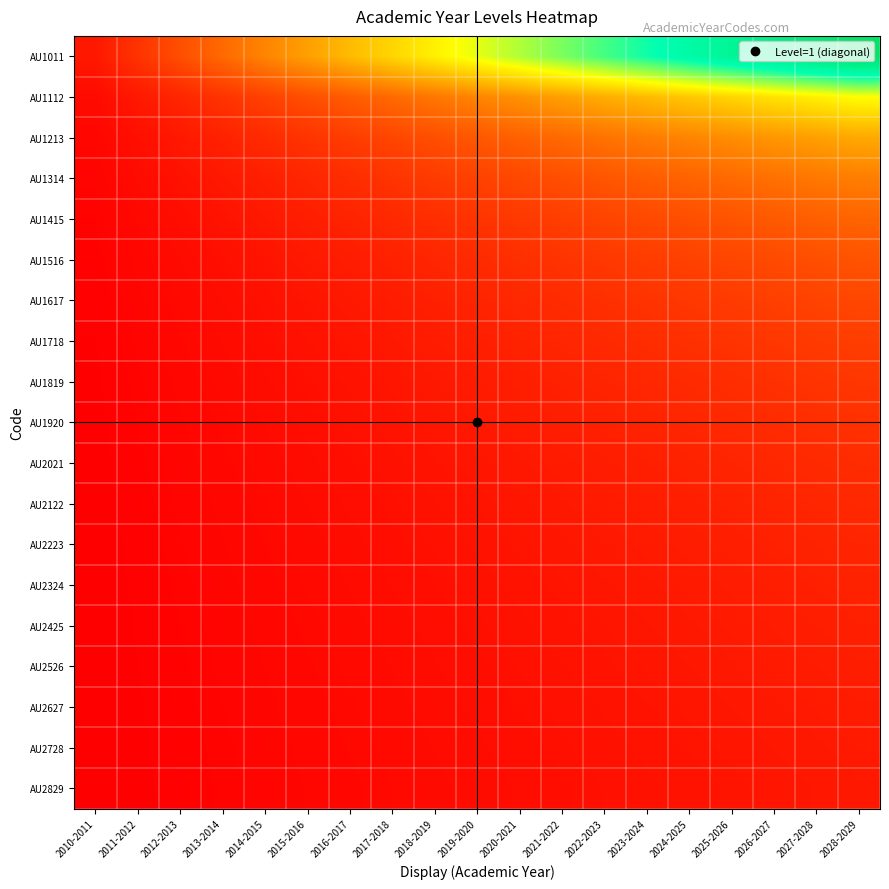

At which category is the sum across all series the highest?

2028-2029